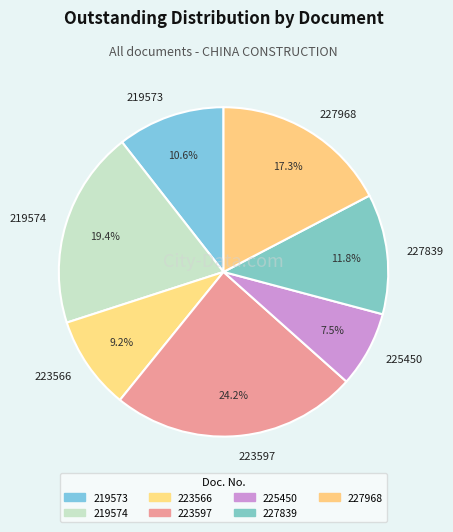

The 219574 slice represents 25% of the pie. True or false?

False